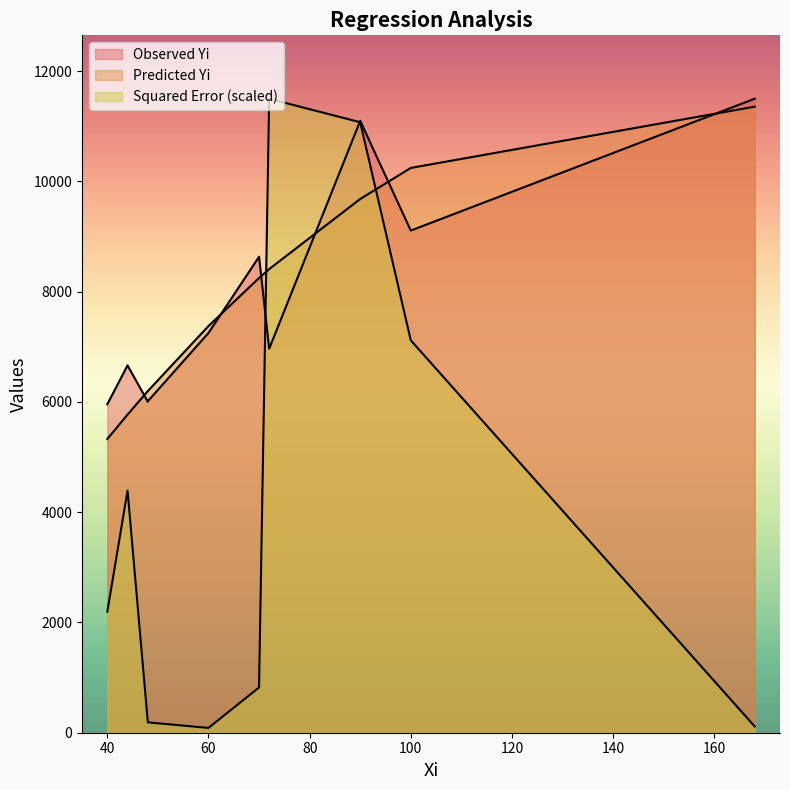

What is the value of the Observed Yi point at the 10th from the left?

11498.0